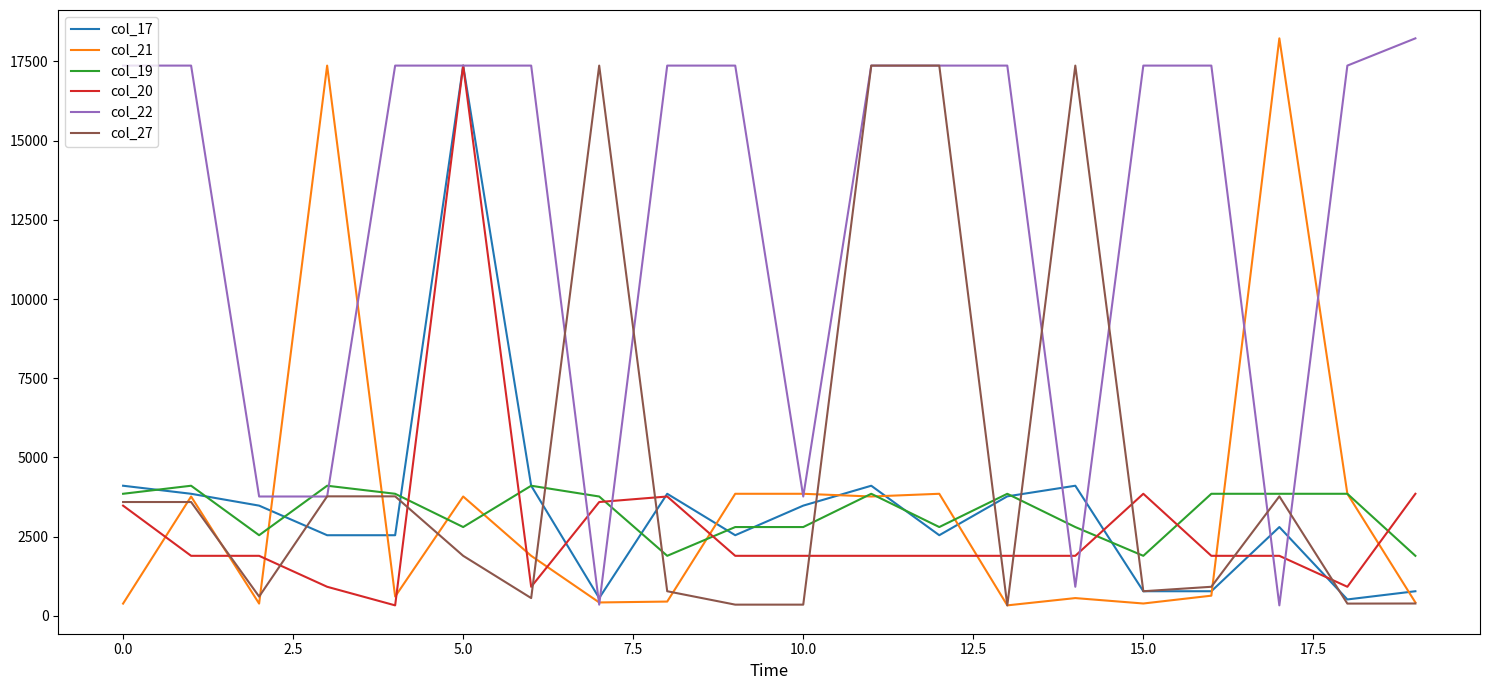

What is the maximum value shown in the chart?

18227